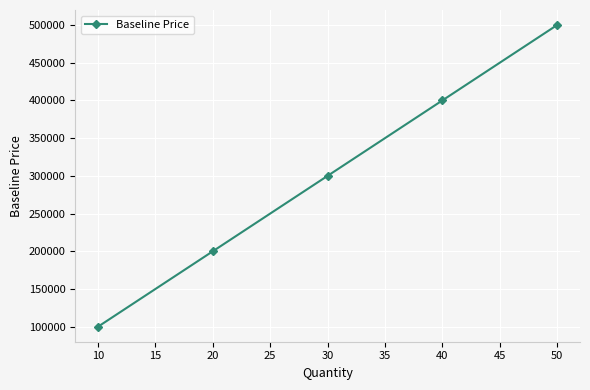

Where is the data nearest to the value 300000?

30